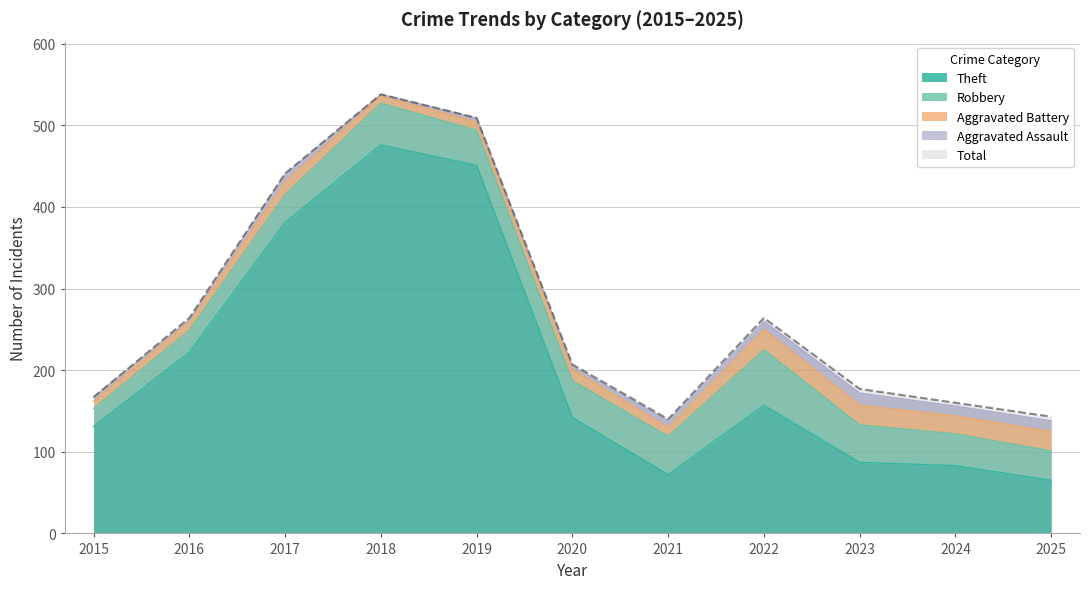

How many lines are shown in the chart?

5